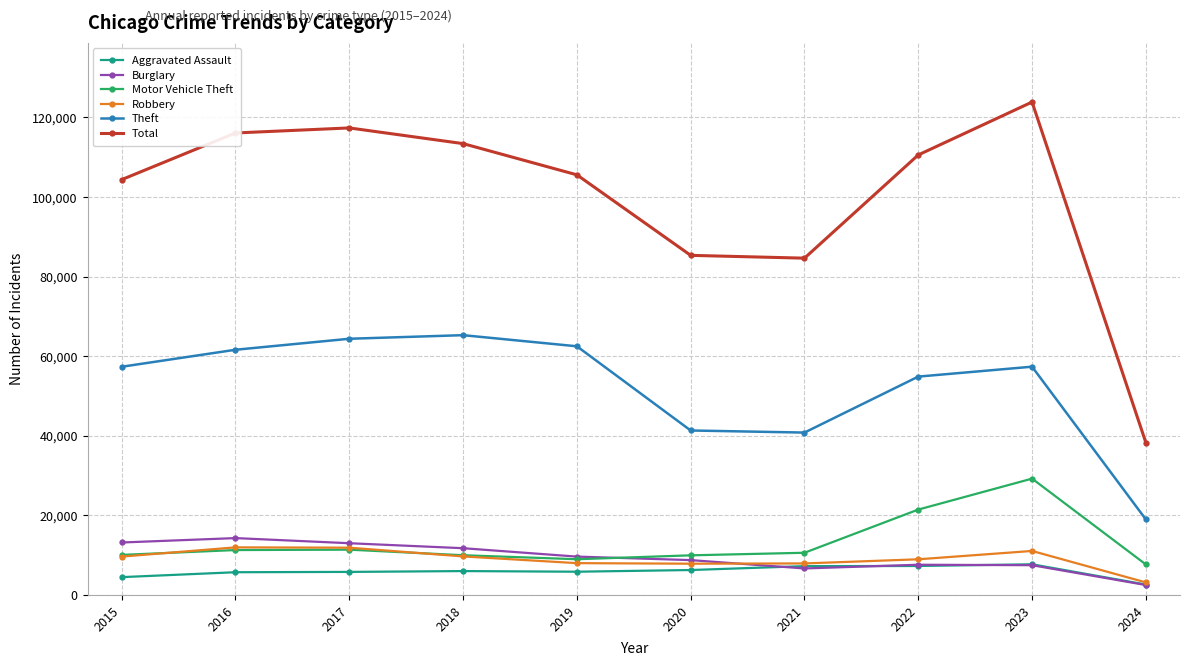

Count the number of data series in this chart.

6